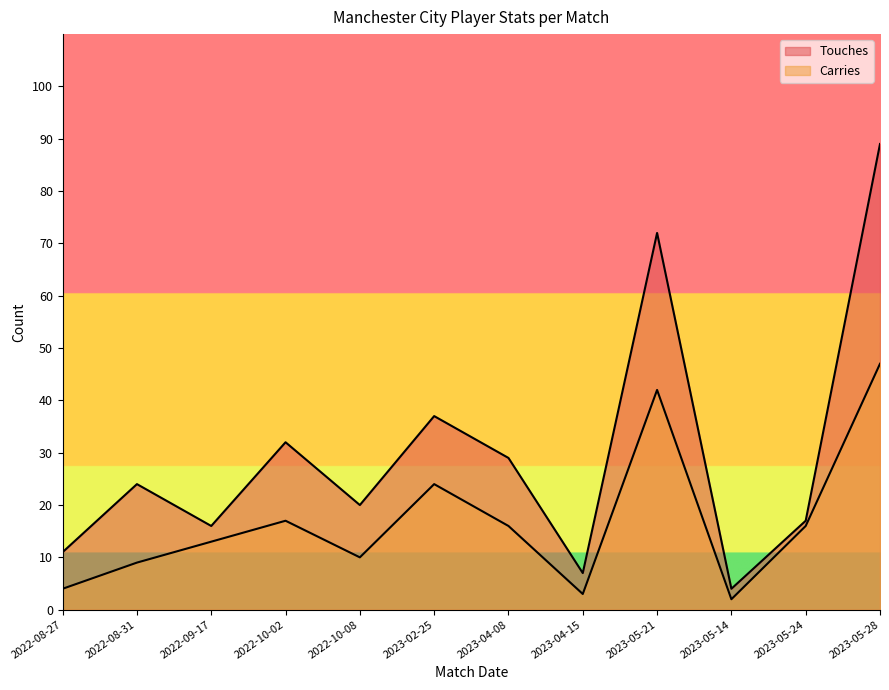

What is the sum of the Touches values at 2022-08-27 and 2023-02-25?

48